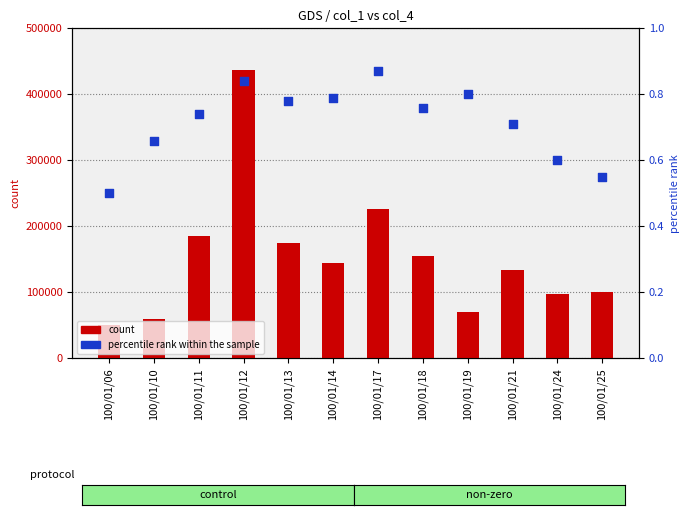

What are all the series names shown in the legend?

count, percentile rank within the sample